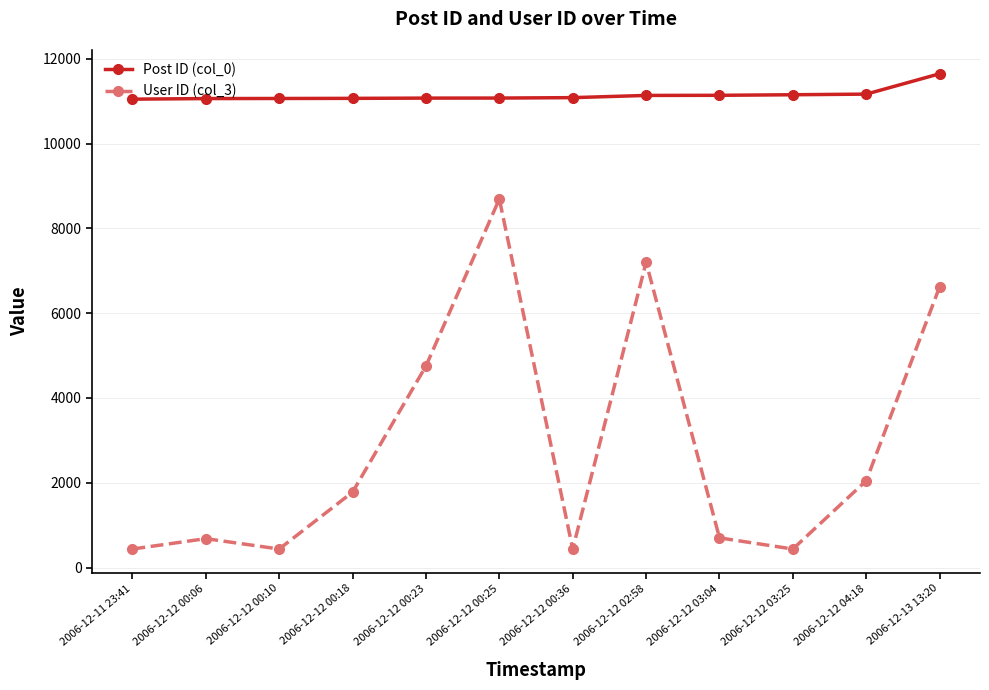

Which series has the largest total across all categories?

Post ID (col_0)